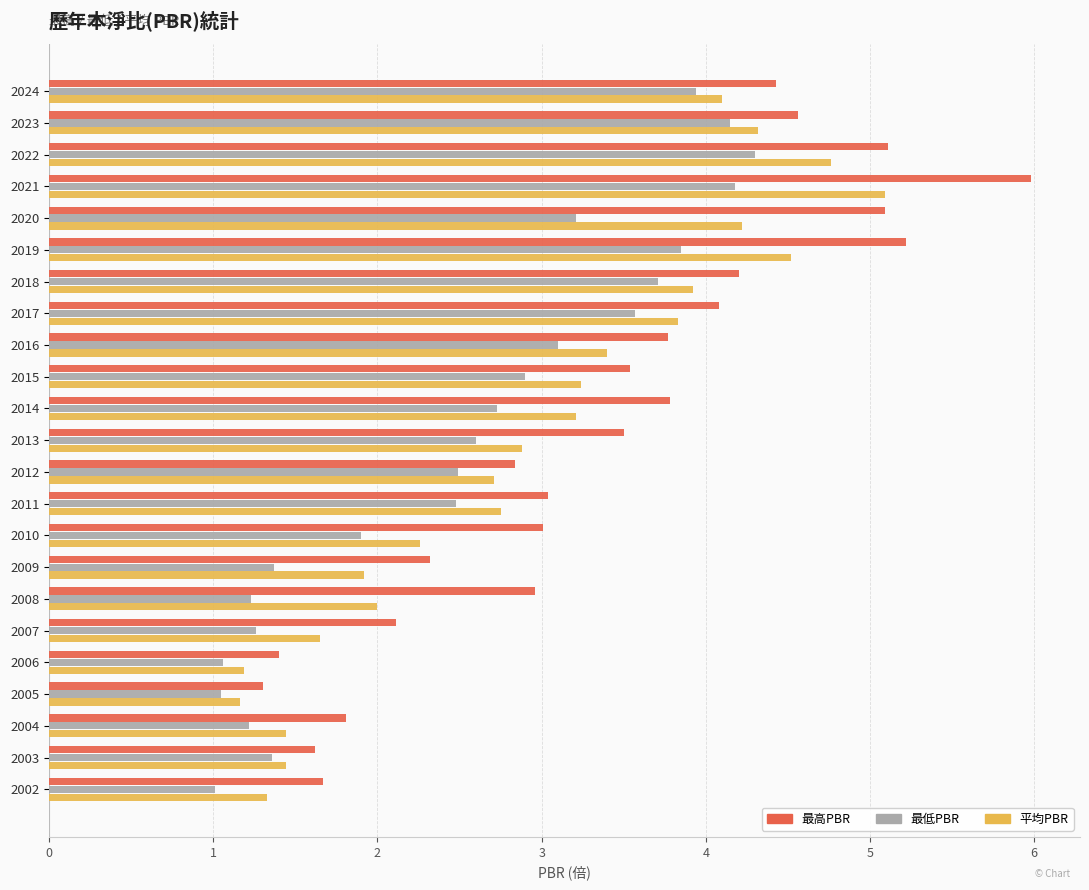

What is the difference between the 最高PBR values at 2020 and 2017?

1.0